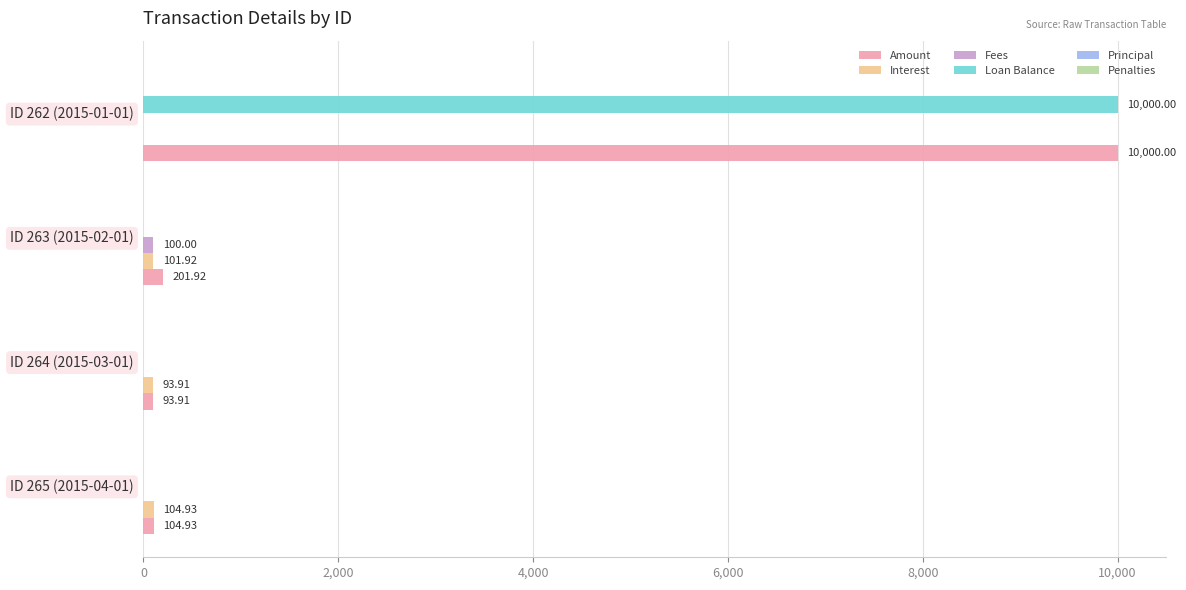

What is the total value across all series at ID 262 (2015-01-01)?

20000.0